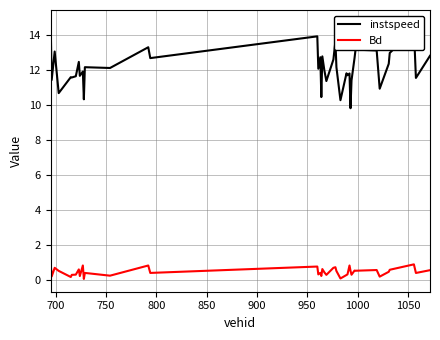

Which series has the largest total across all categories?

instspeed